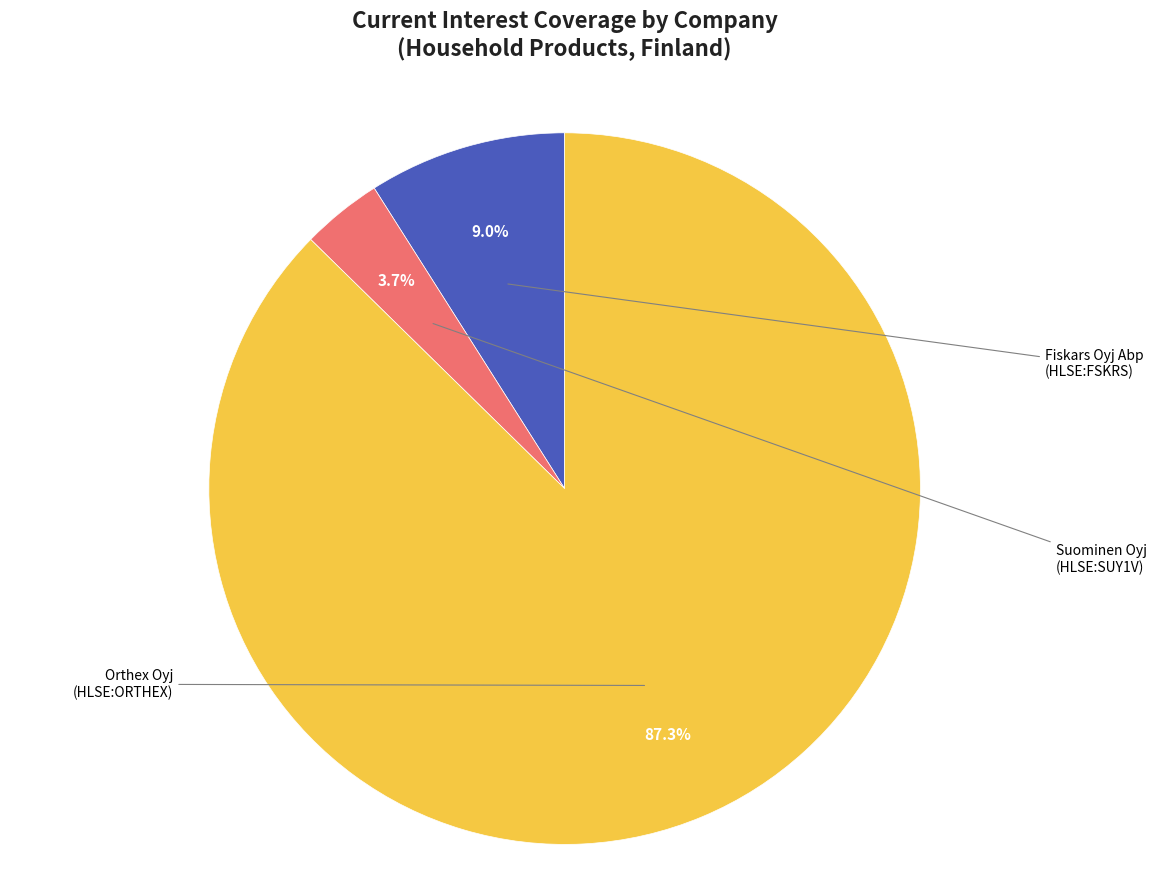

What is the largest slice in the pie chart?

Orthex Oyj (HLSE:ORTHEX)